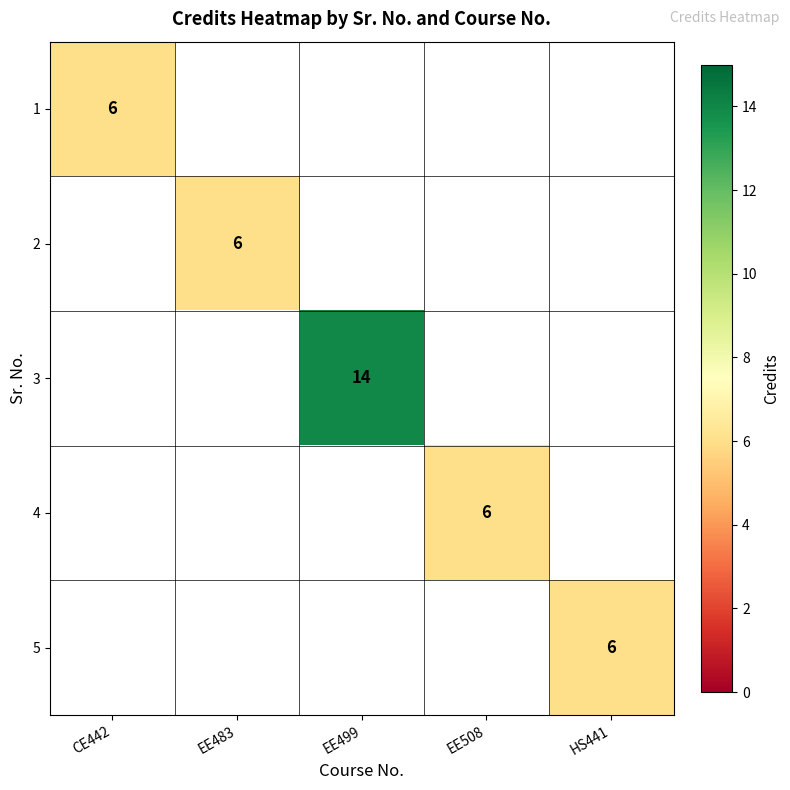

True or false: 2 has a value of 1 at EE483.

False